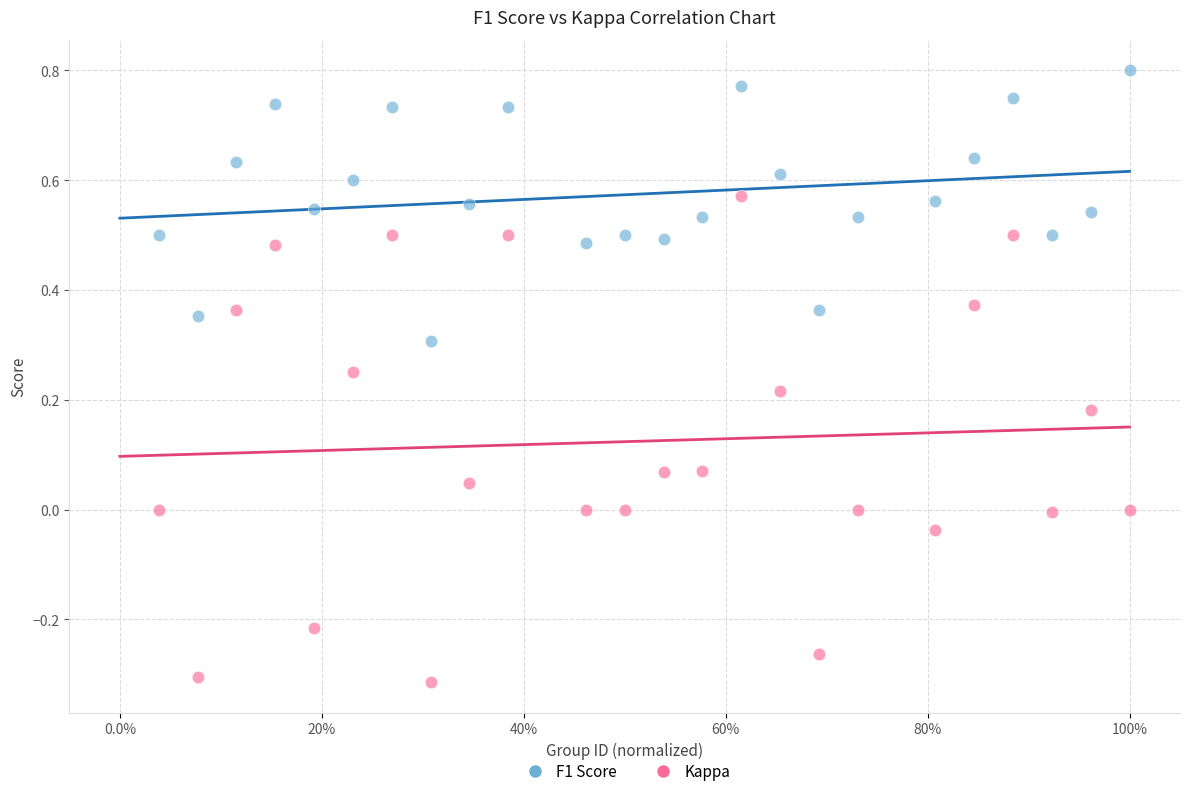

Which series reaches the minimum Y coordinate?

Kappa